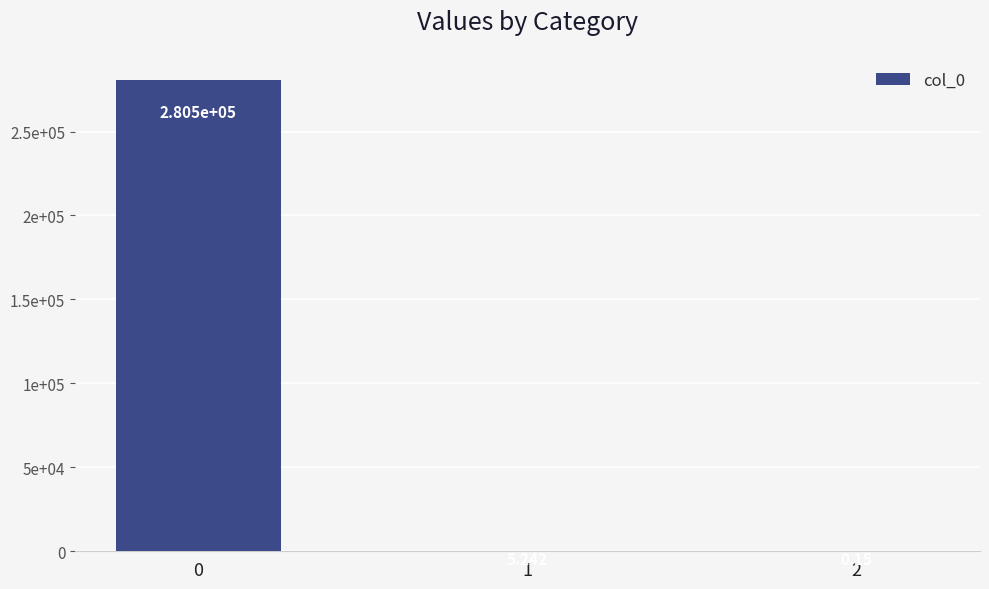

Read the value at 1.

5.2